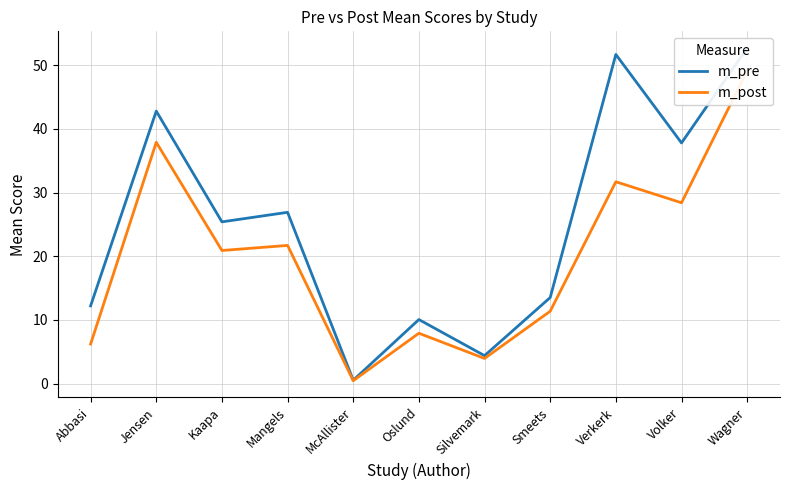

True or false: m_pre and m_post cross at least once.

False